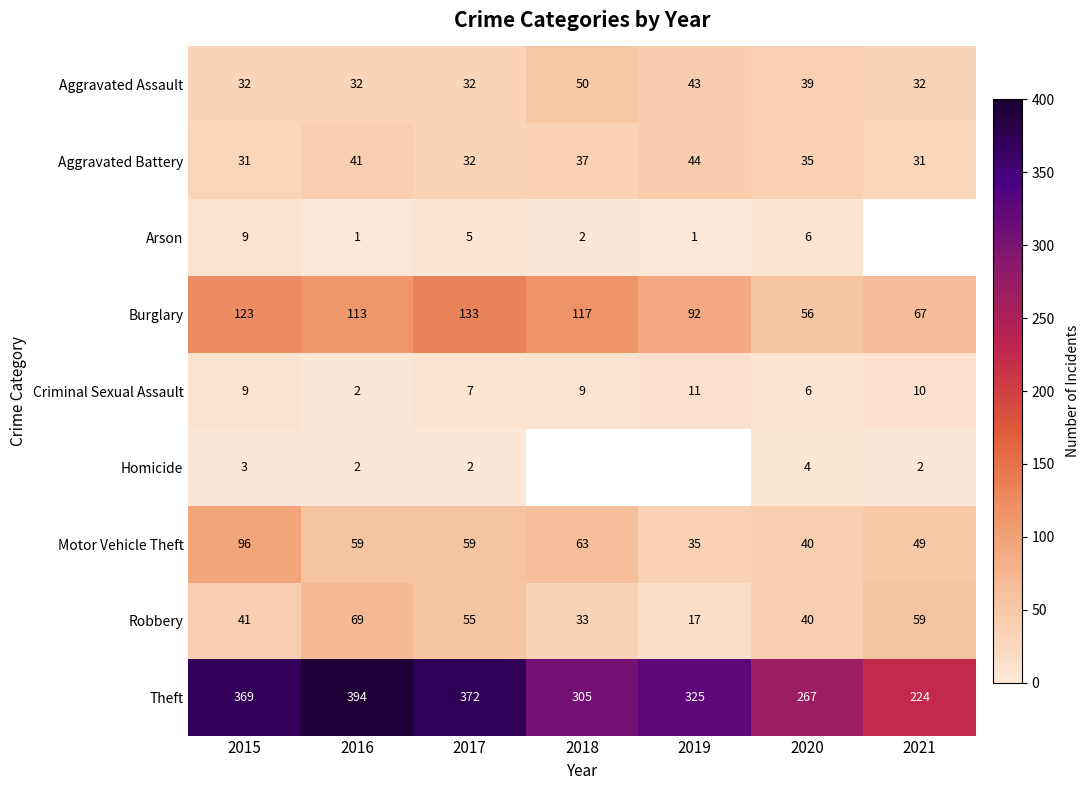

The value of Criminal Sexual Assault at 2018 is 5.9. True or false?

False